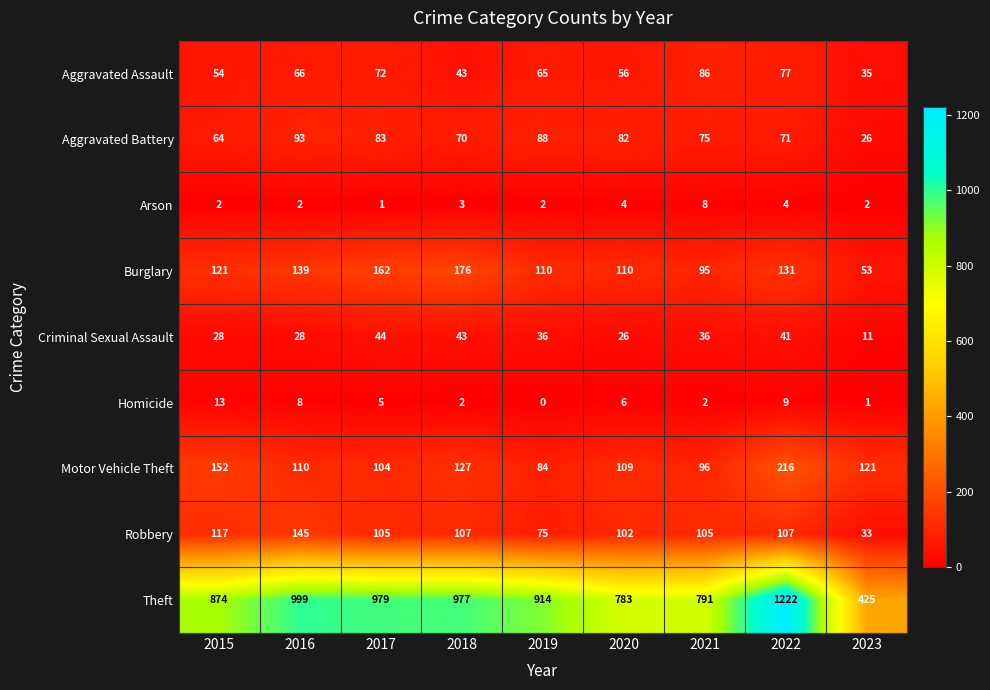

At which label does Burglary reach its peak?

2018